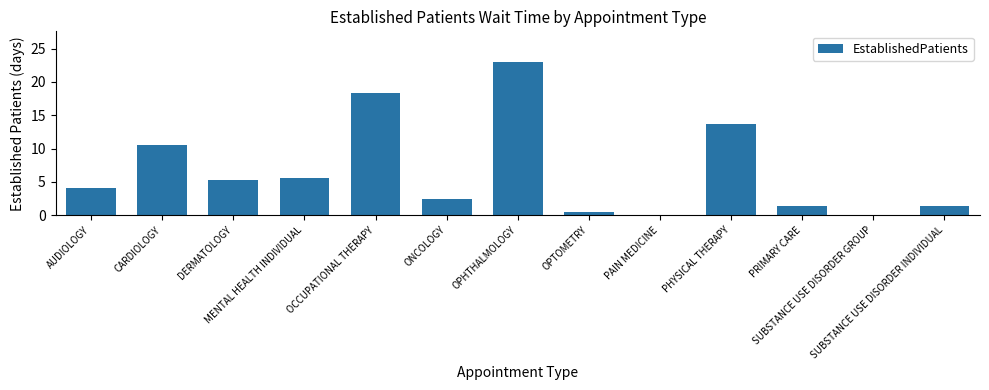

What is the ratio of the value at PHYSICAL THERAPY to the value at CARDIOLOGY?

1.3